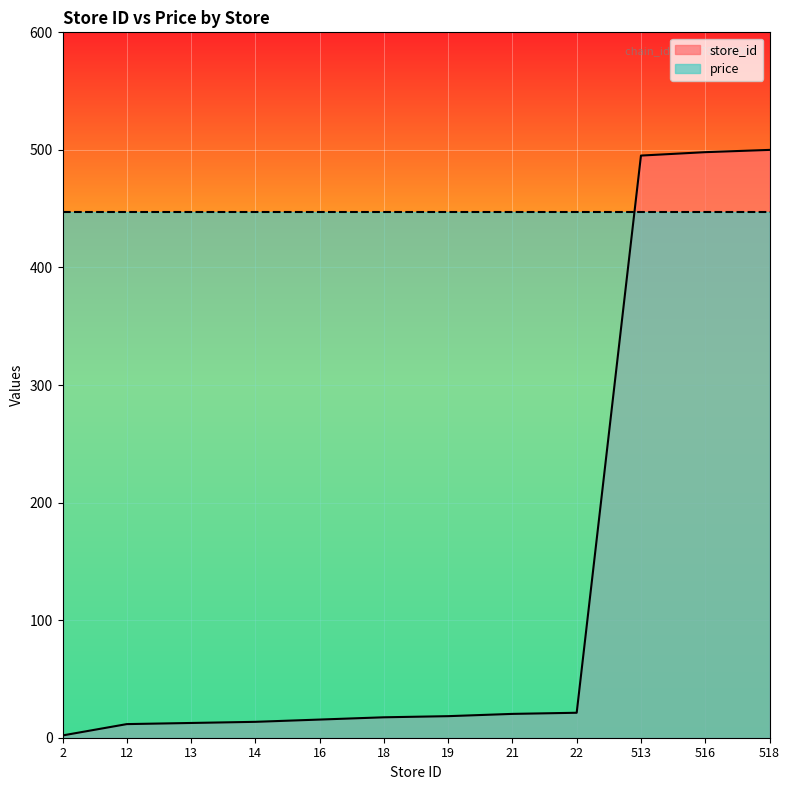

What is the change in value from 14 to 21?

+6.8